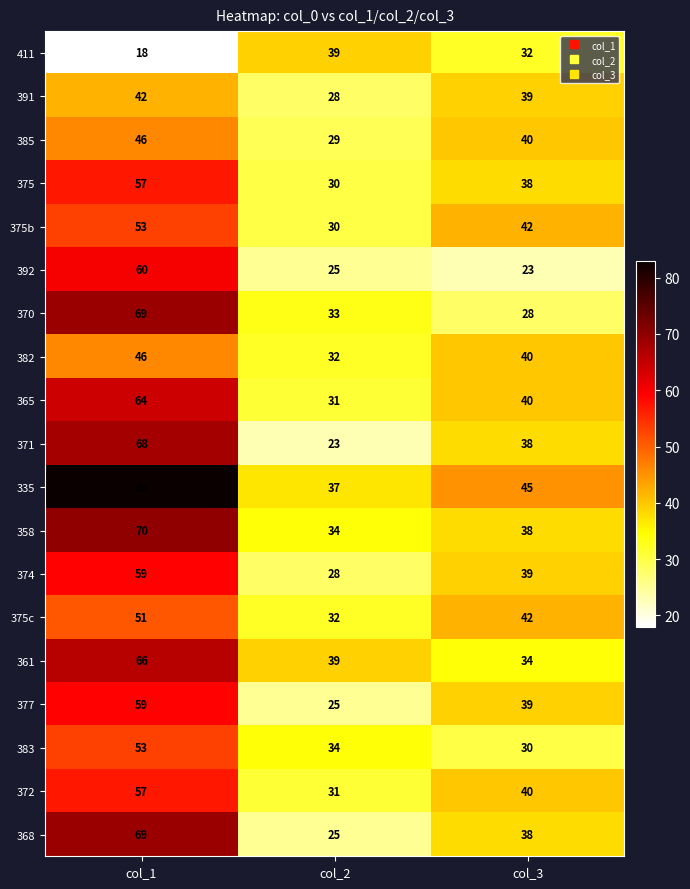

The 385 series shows 46 at col_1. True or false?

True